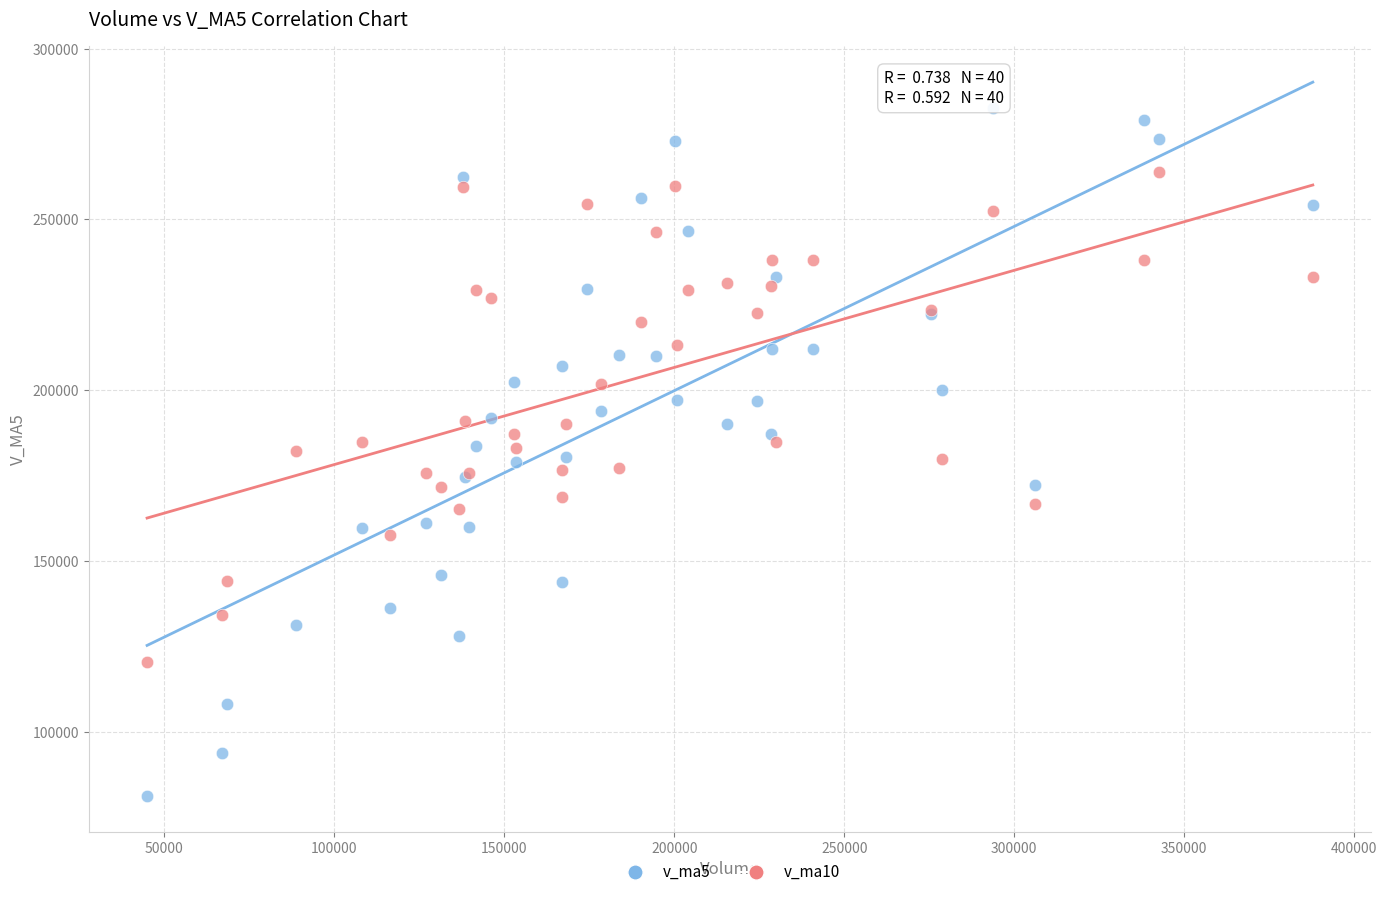

Which series contains the highest Y value?

v_ma5